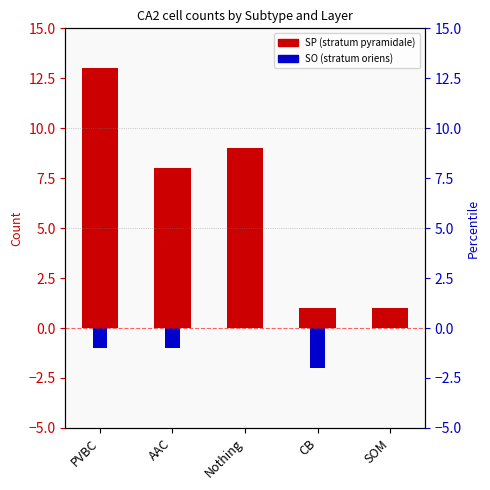

How many values in the SO (stratum oriens) series exceed -1?

2